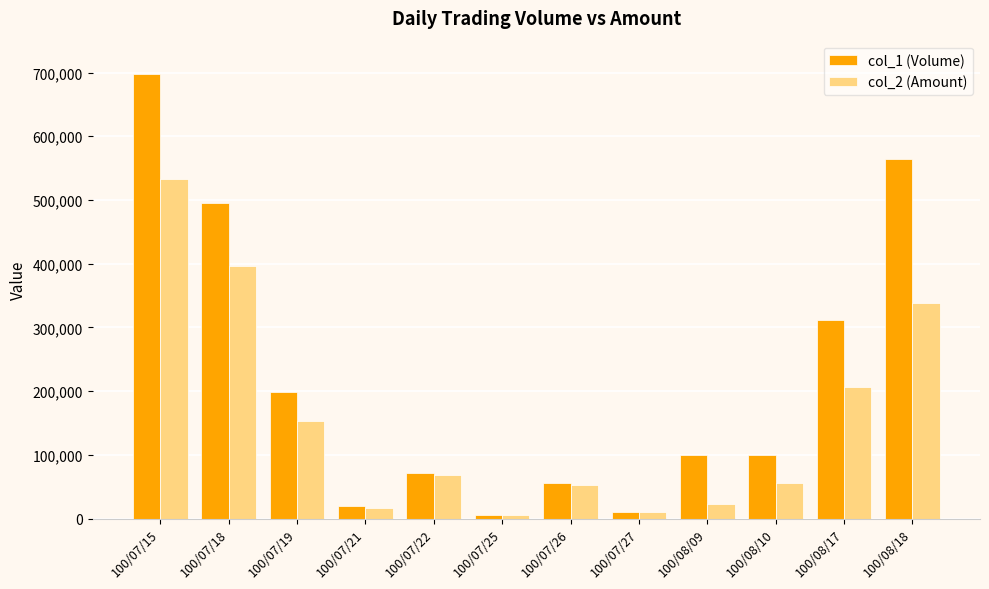

List the series in order of their overall mean, lowest first.

col_2 (Amount), col_1 (Volume)